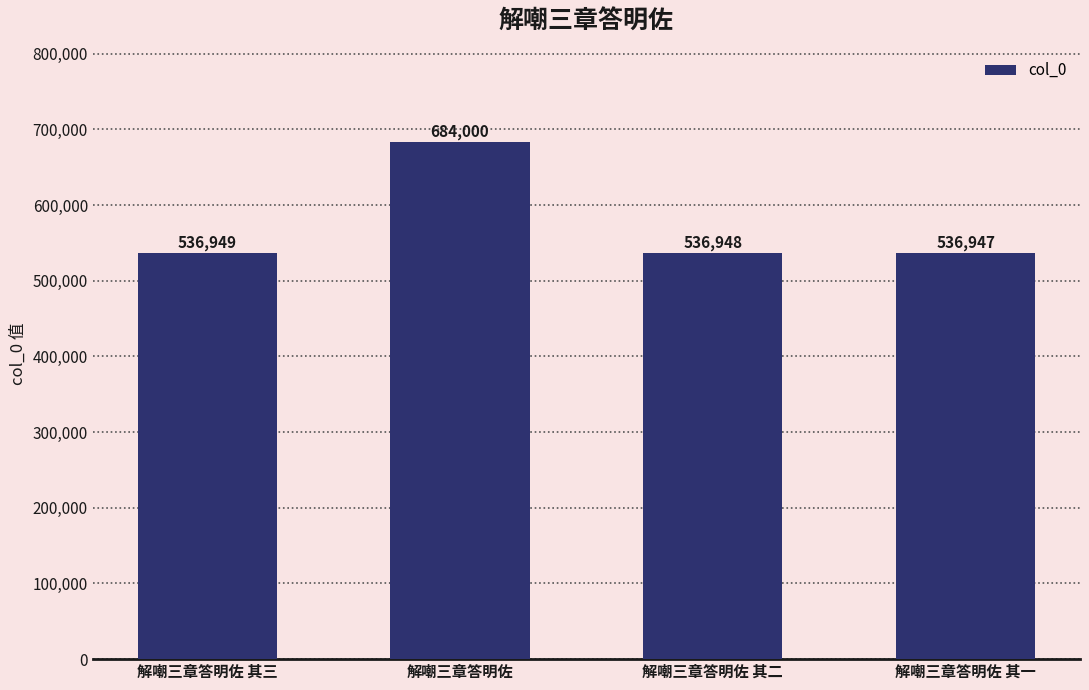

Between 解嘲三章答明佐 其三 and 解嘲三章答明佐 其一, which is larger?

解嘲三章答明佐 其三